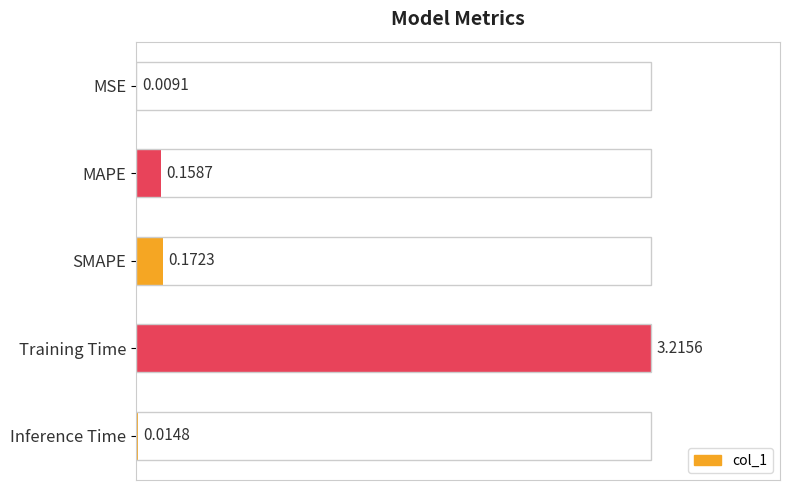

Between Inference Time and MSE, which is larger?

Inference Time